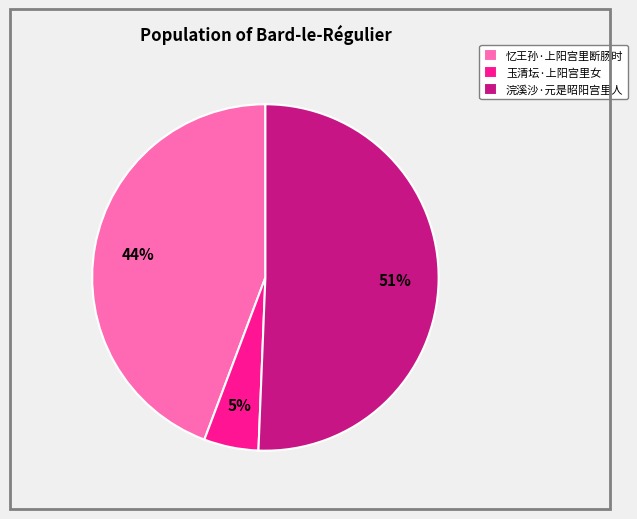

Rank the categories by value from highest to lowest.

浣溪沙·元是昭阳宫里人, 忆王孙·上阳宫里断肠时, 玉清坛·上阳宫里女